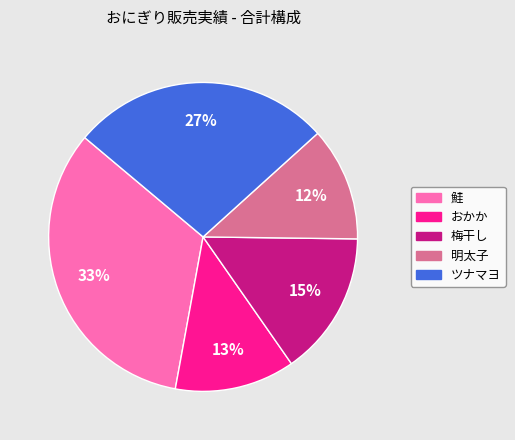

What is the ratio of the value at おかか to the value at 鮭?

0.4